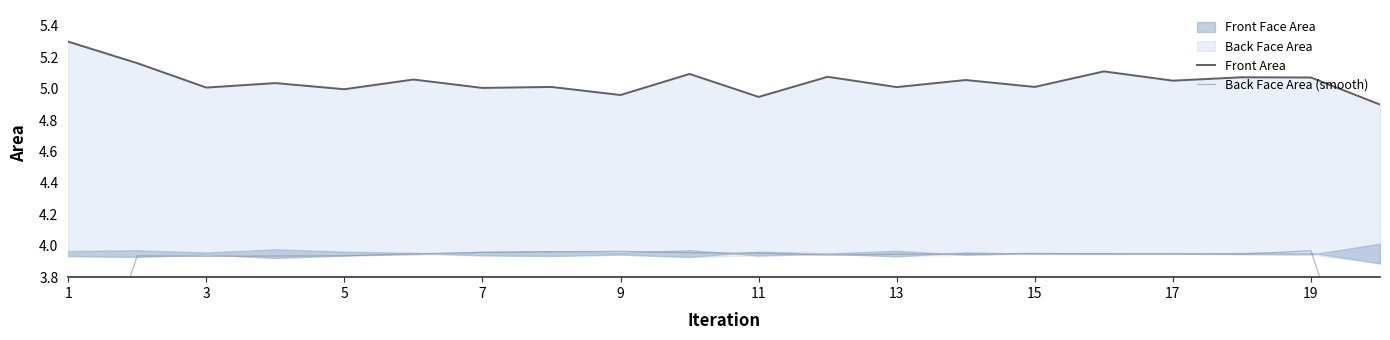

How many values in the Front Area series are below 5?

4